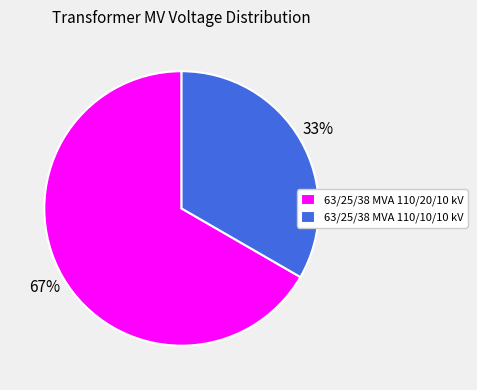

What percentage is the 63/25/38 MVA 110/10/10 kV slice, to the nearest percent?

33%